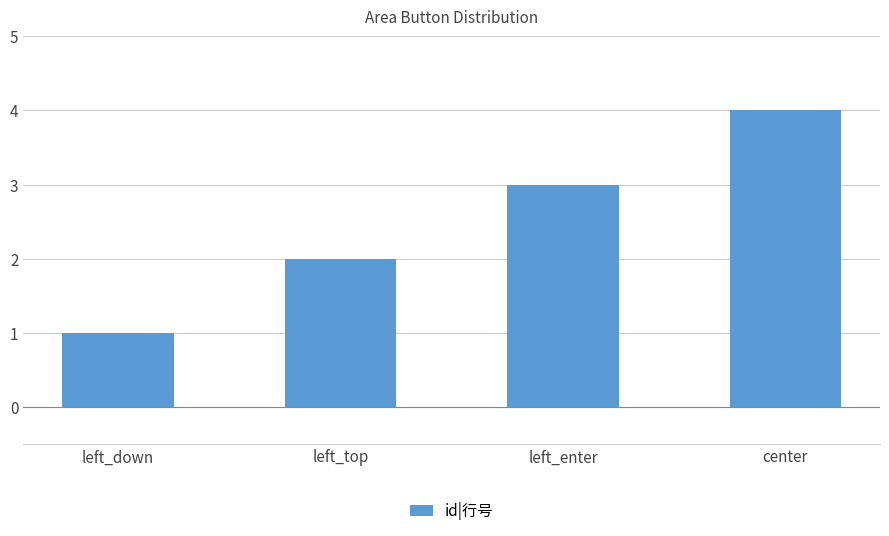

Is it true that the value at left_enter is 5?

False